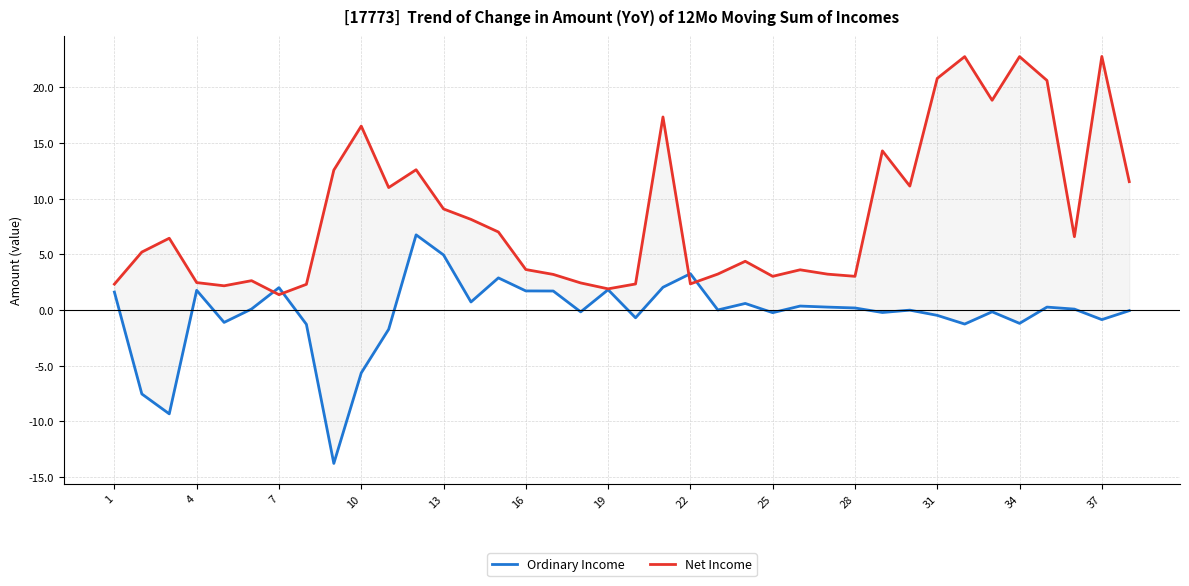

What is the total value across all series at 28?

10.9